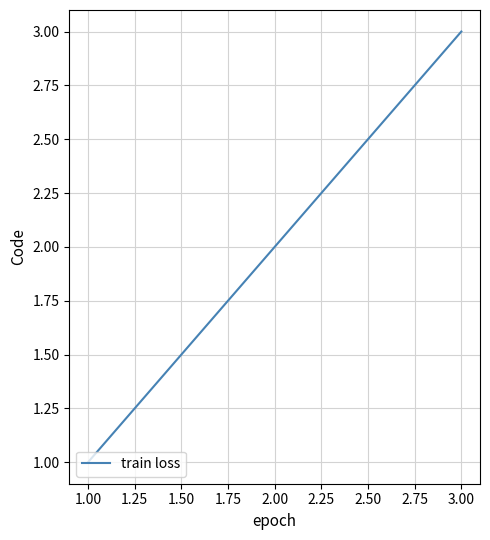

Which has a higher value, 3.00 or 2.00?

3.00